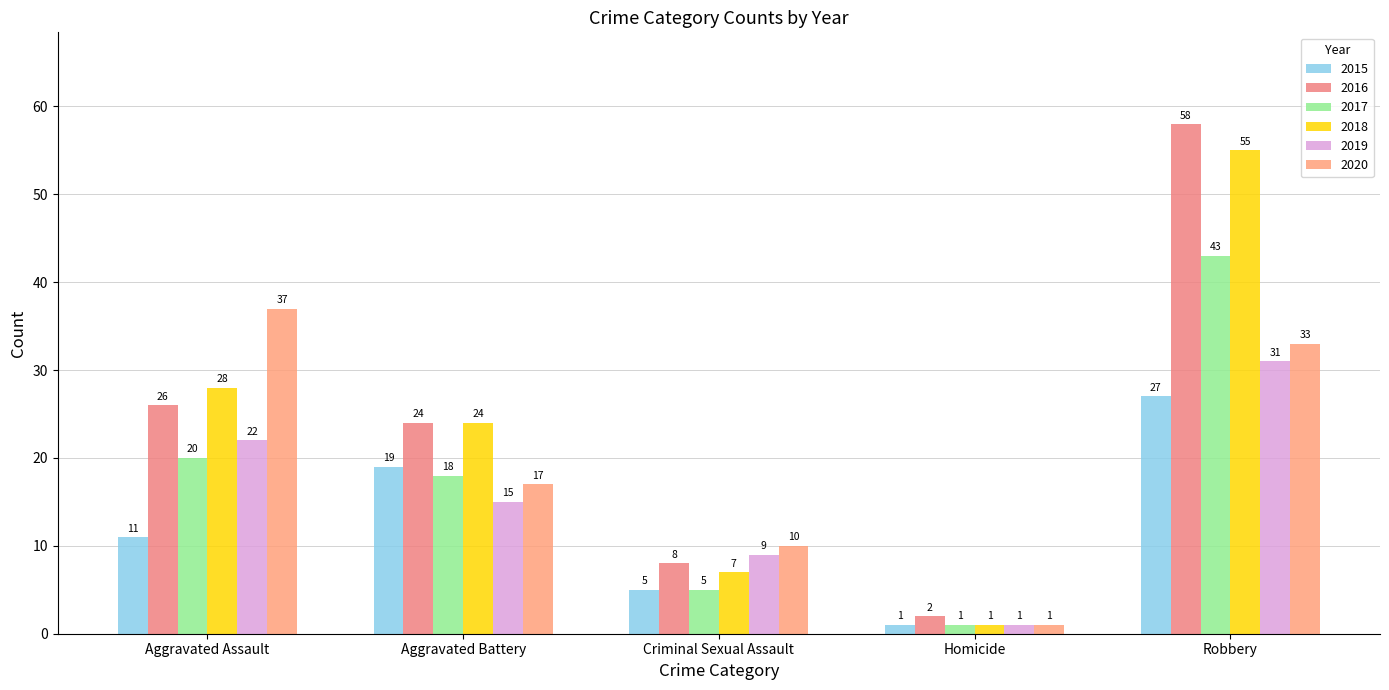

List the labels in order of 2016 value, largest first.

Robbery, Aggravated Assault, Aggravated Battery, Criminal Sexual Assault, Homicide